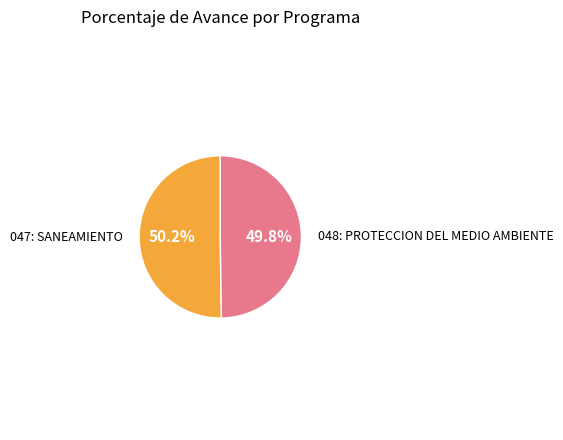

Is there any slice that represents more than half of the pie?

Yes